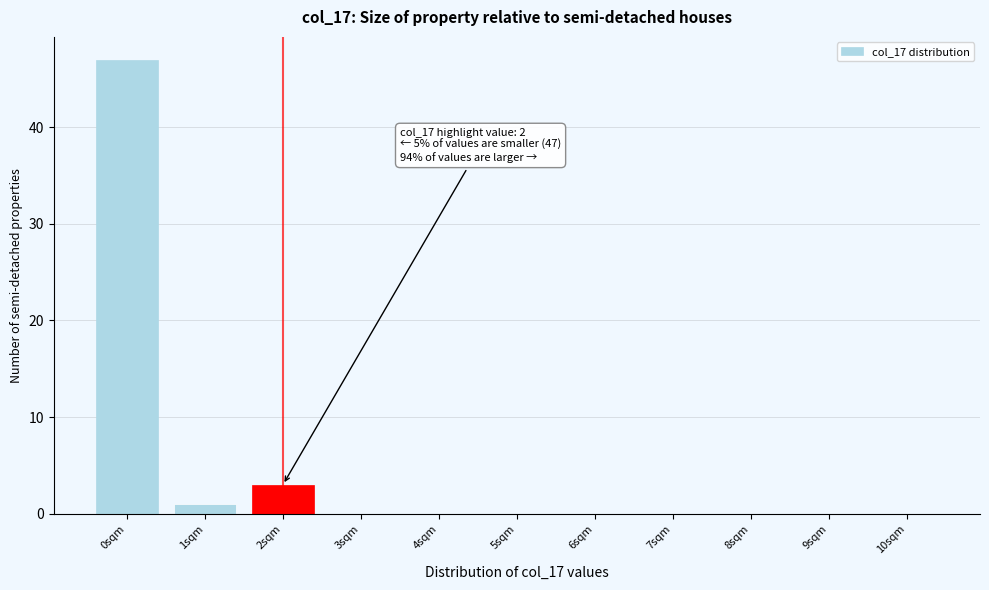

Reading left to right, list all the values displayed in this chart.

0sqm=47	1sqm=1	2sqm=3	3sqm=0	4sqm=0	5sqm=0	6sqm=0	7sqm=0	8sqm=0	9sqm=0	10sqm=0